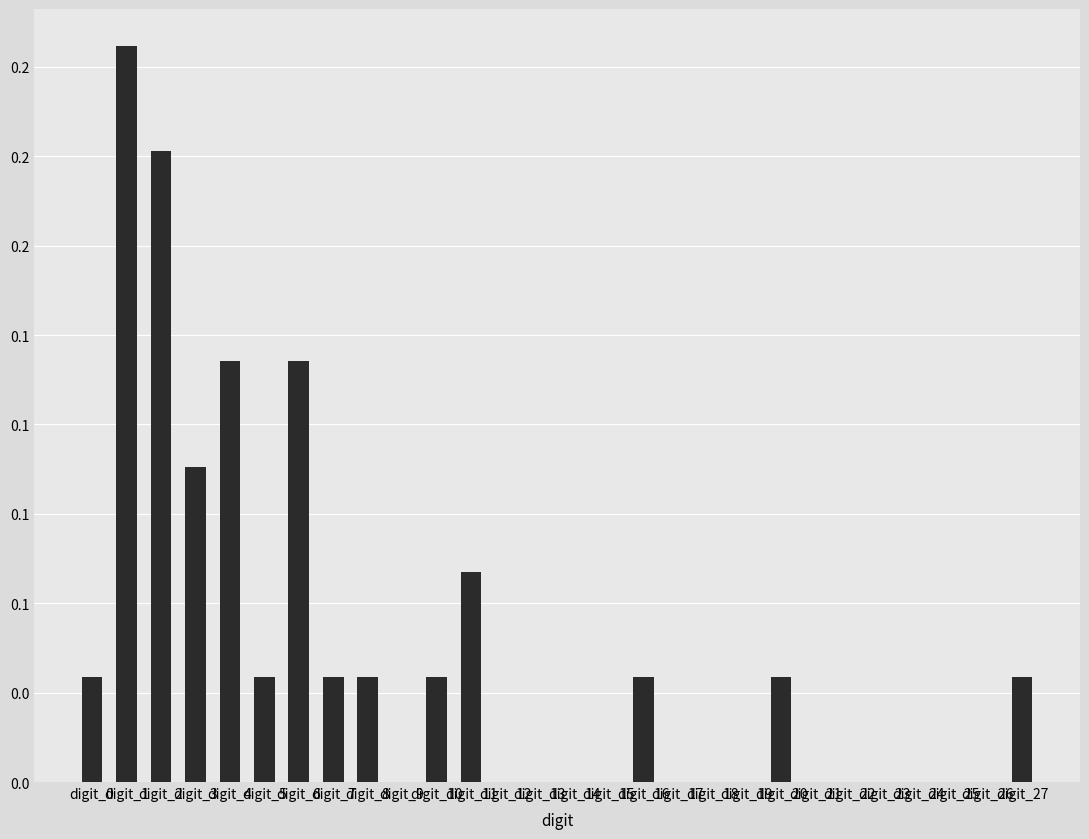

At which category does the chart reach its minimum across all series?

digit_9